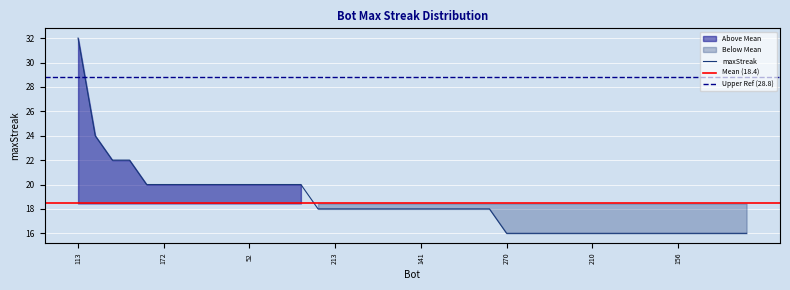

Between 235 and 164, which is larger?

164